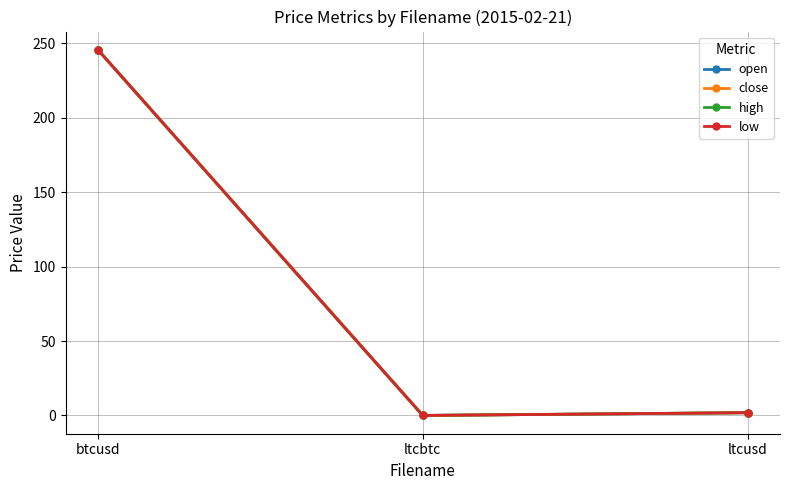

What is the sum of all open values?

247.4